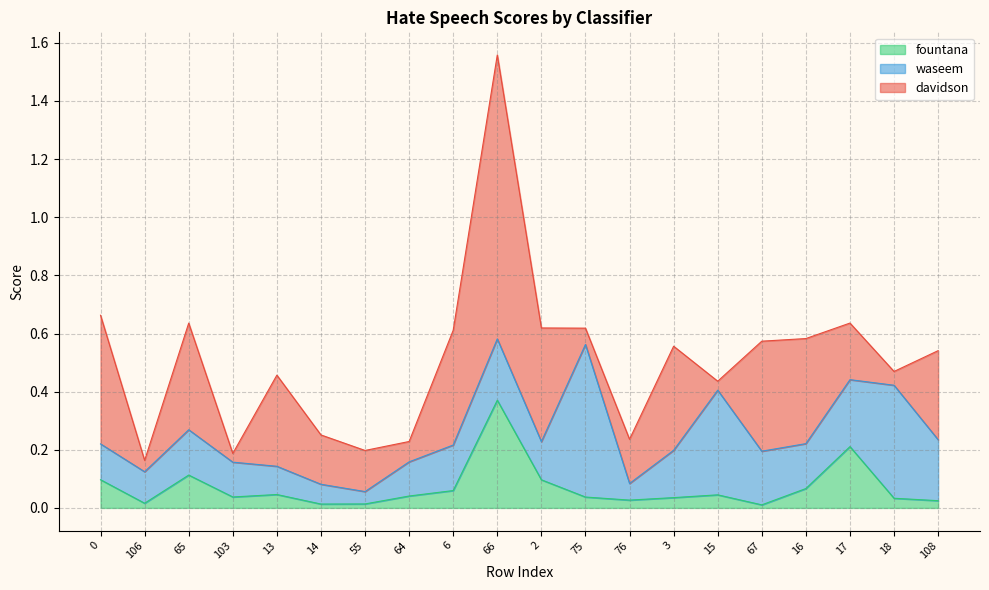

What position from the left is 3?

14